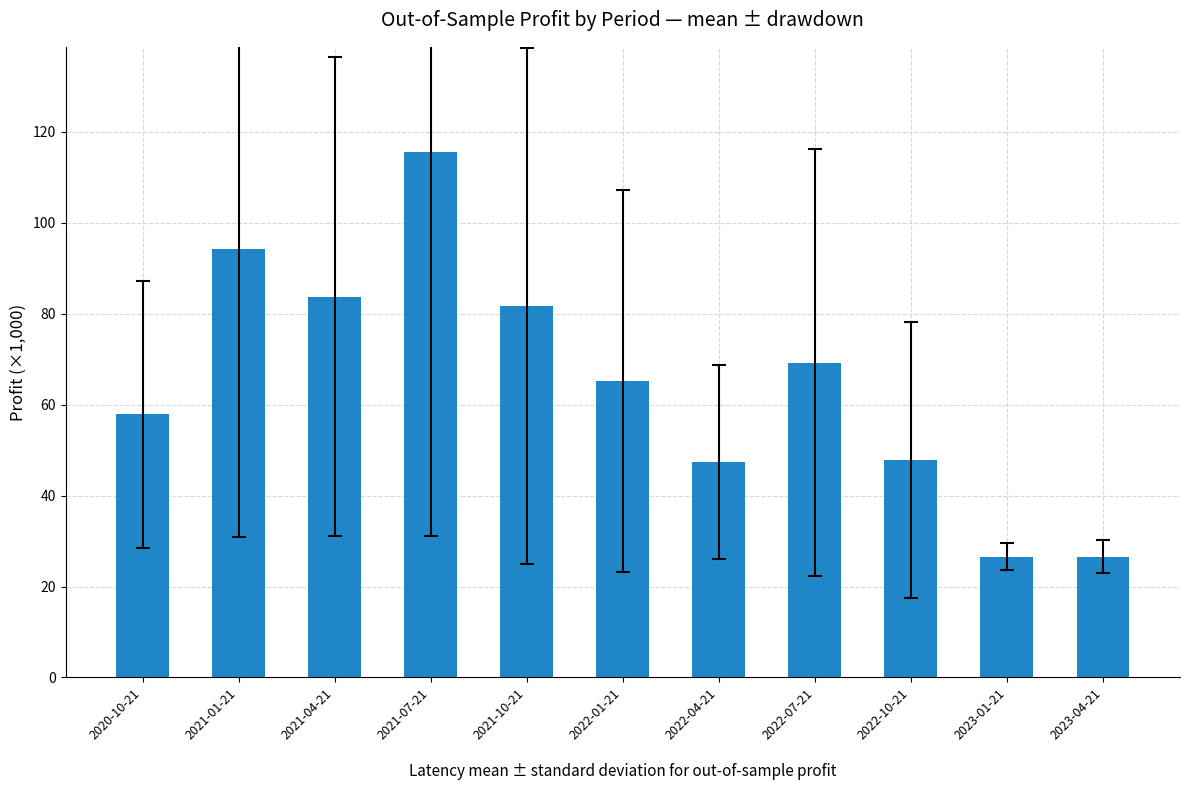

At which label does the data first exceed 65?

2021-01-21